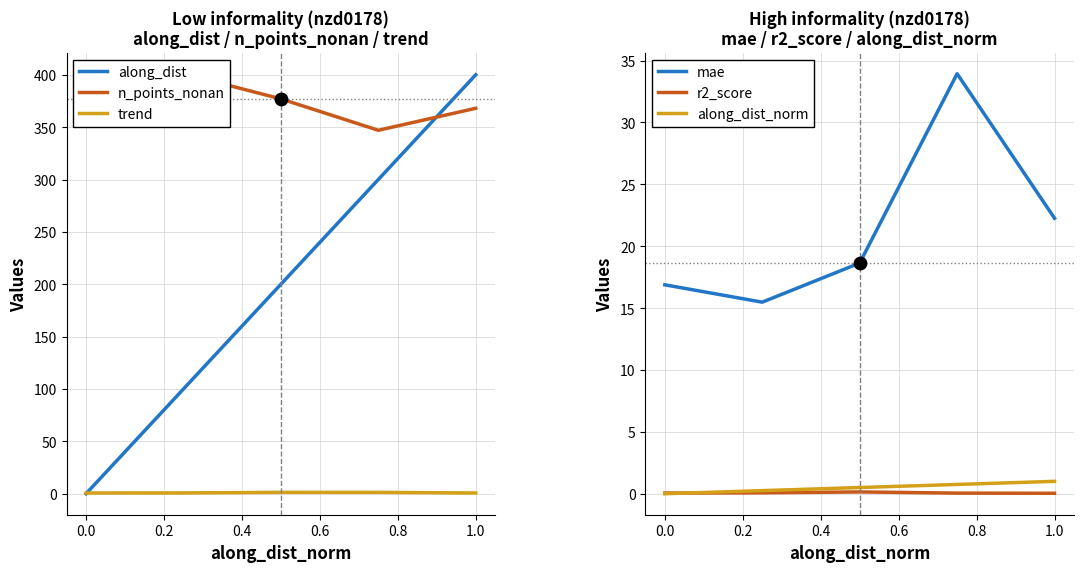

True or false: mae has a value of 11.0 at 1.0.

False